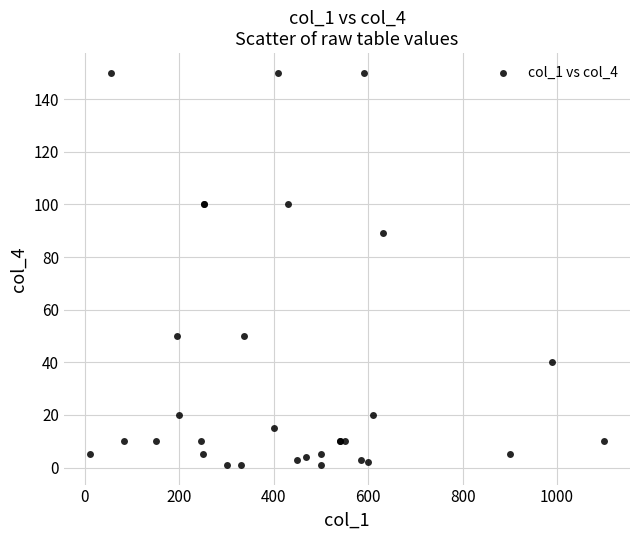

What Y value in the scatter plot is closest to 75?

89